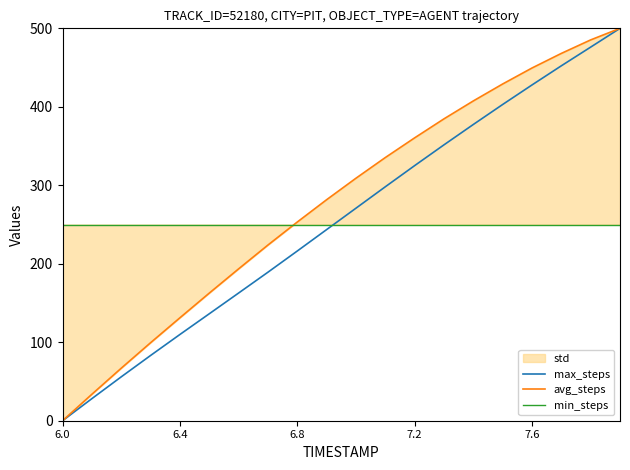

The value of max_steps at 6.0 is 281.3. True or false?

False